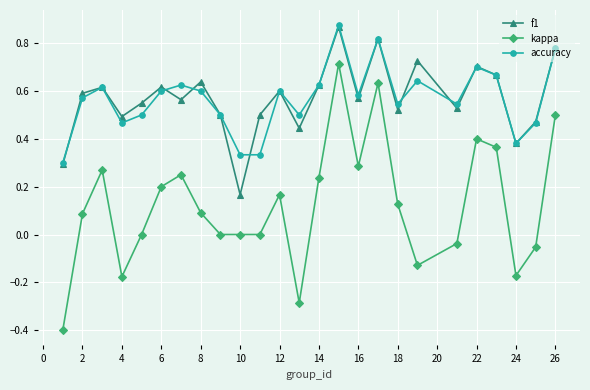

True or false: kappa and f1 intersect in this chart.

False